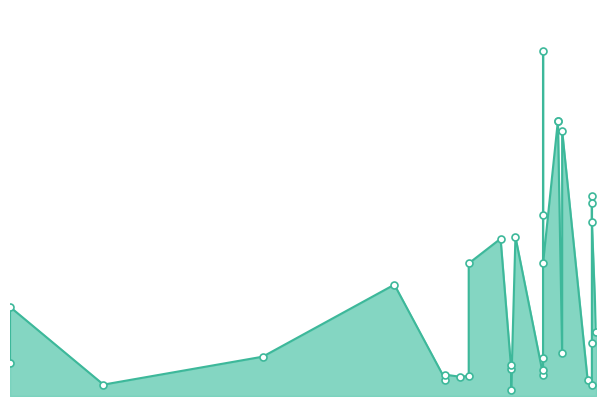

Approximately how many times larger is the value at 2017-12-05 compared to 2017-12-28?

32.5